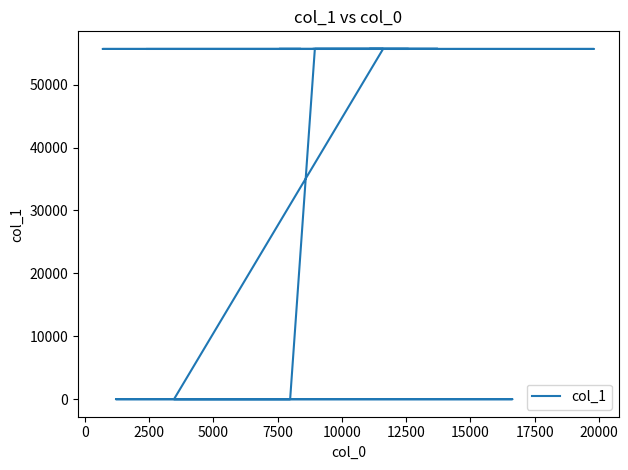

What is the maximum value shown in the chart?

55687